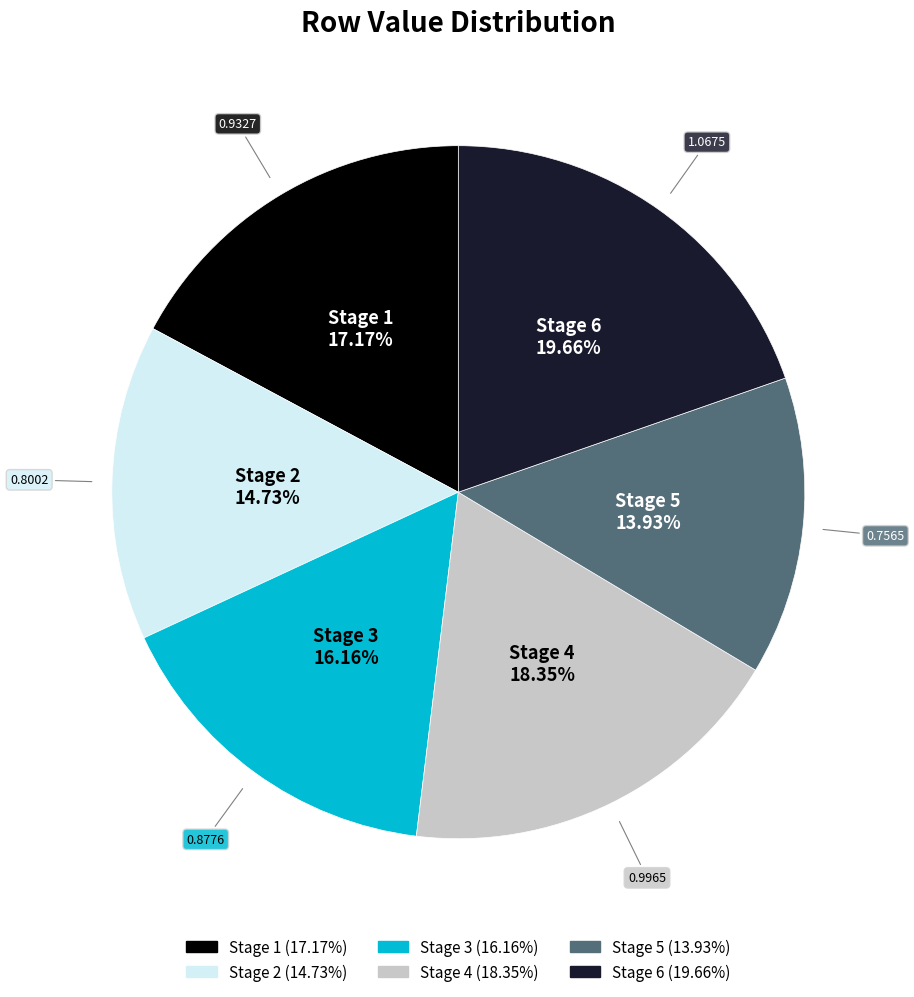

What is the largest slice in the pie chart?

Stage 6 (19.66%)